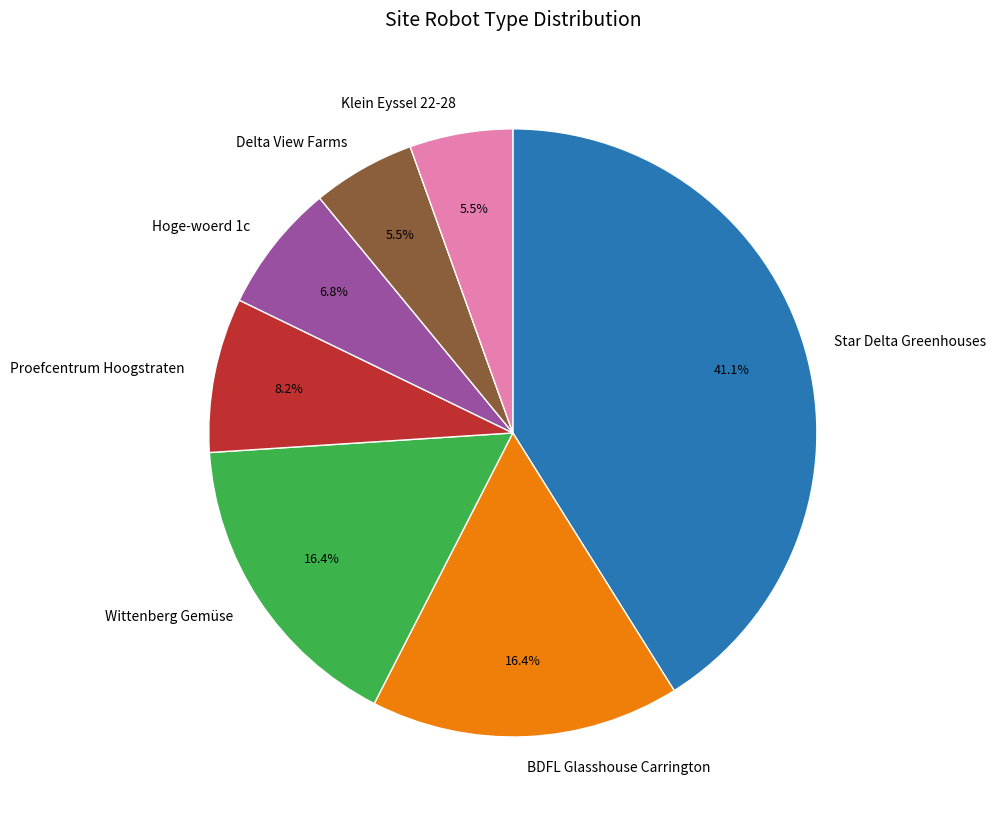

How much of the chart is everything except Delta View Farms?

94.5%